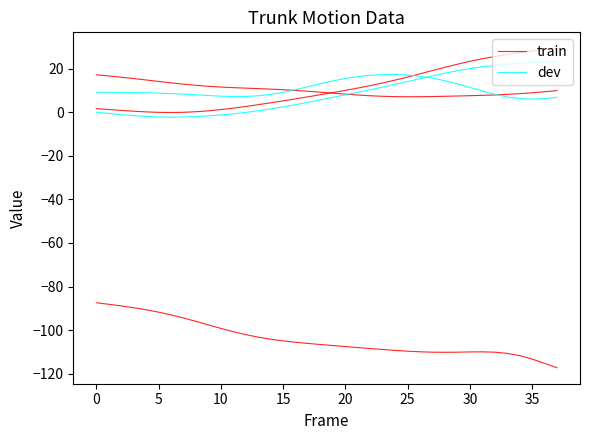

What value does the train series have at 35?

28.1